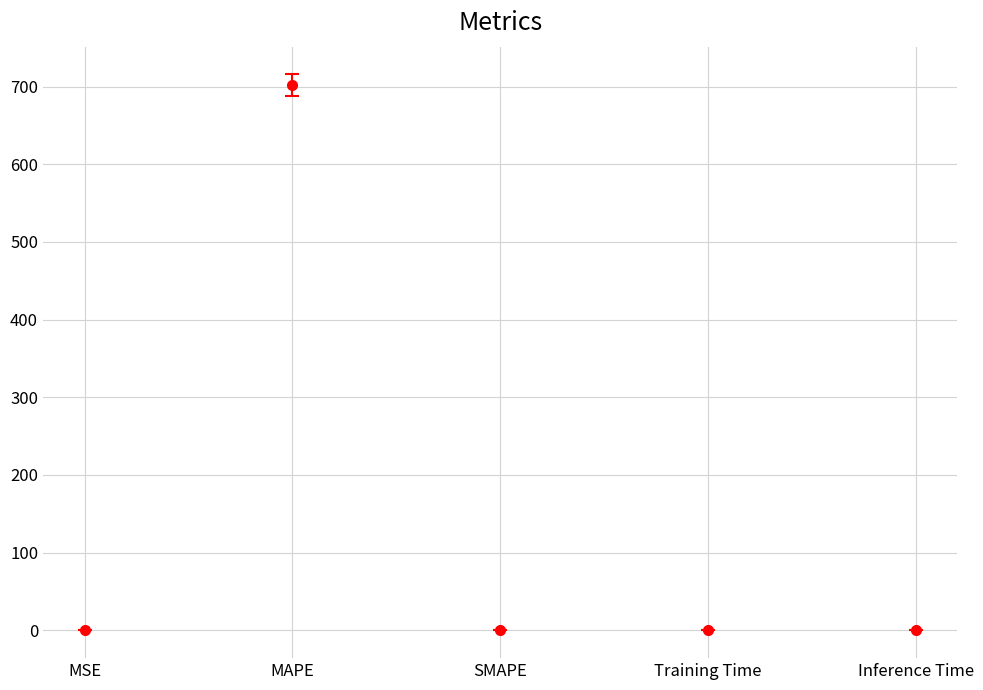

Are the bars horizontal?

No